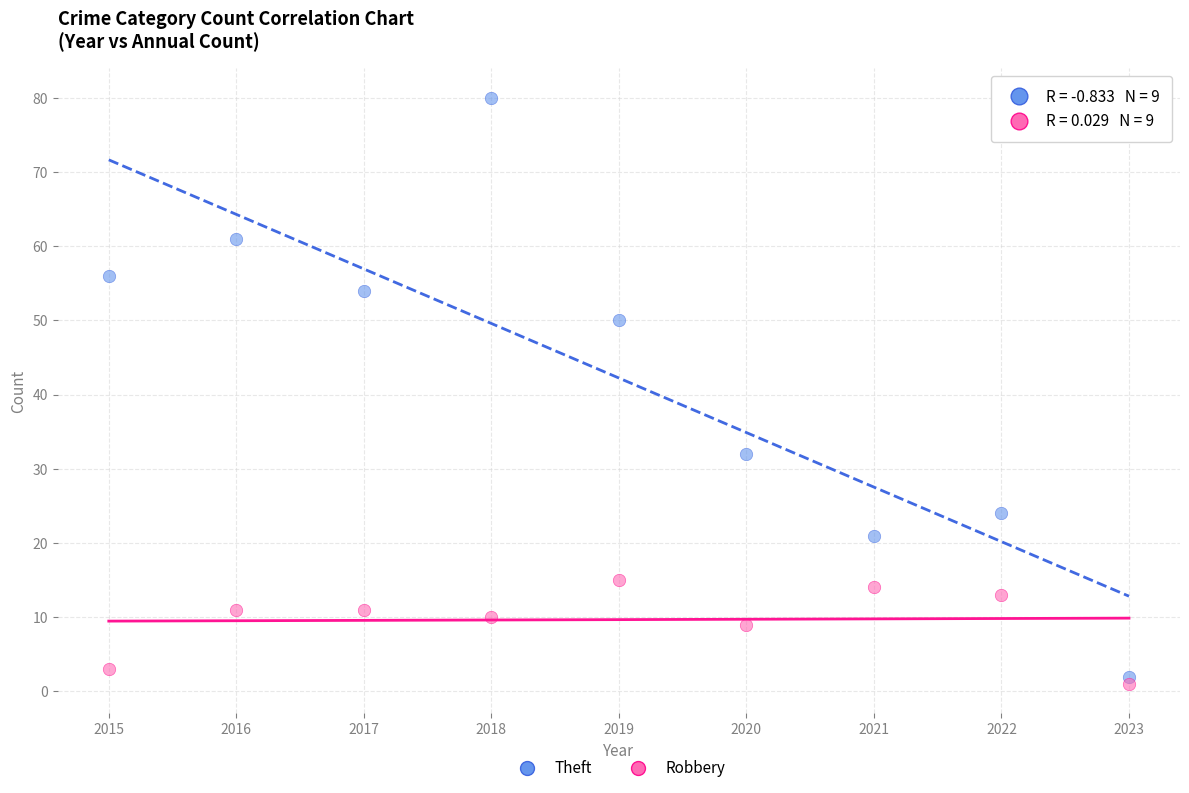

Across all data points, what is the range of X values (max minus min)?

8